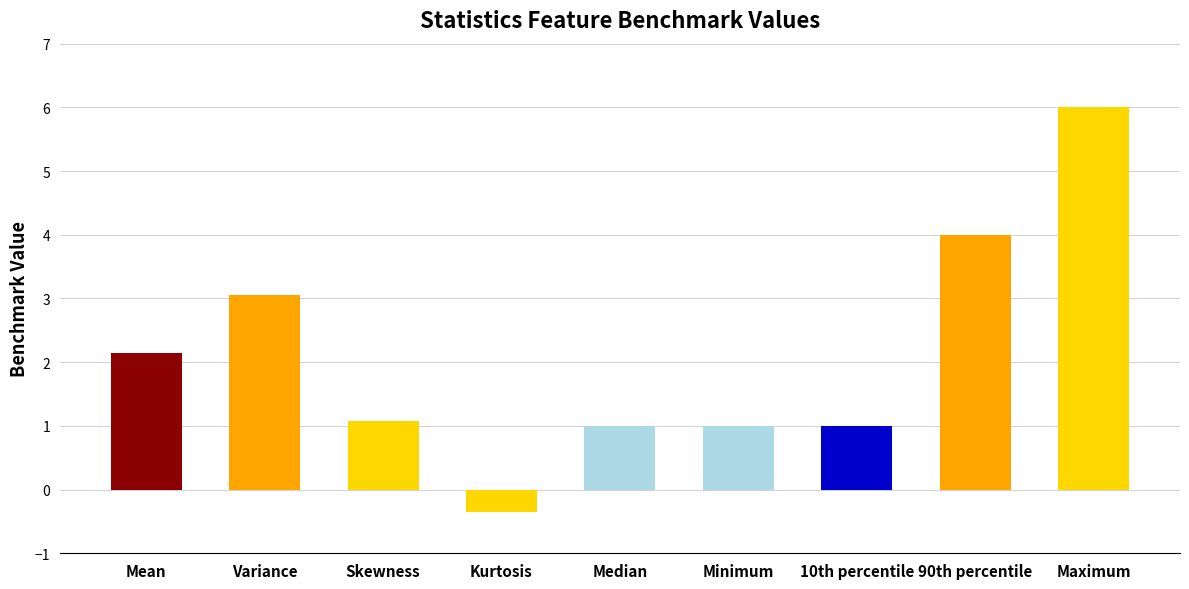

What is the difference between the second highest and minimum values?

4.4